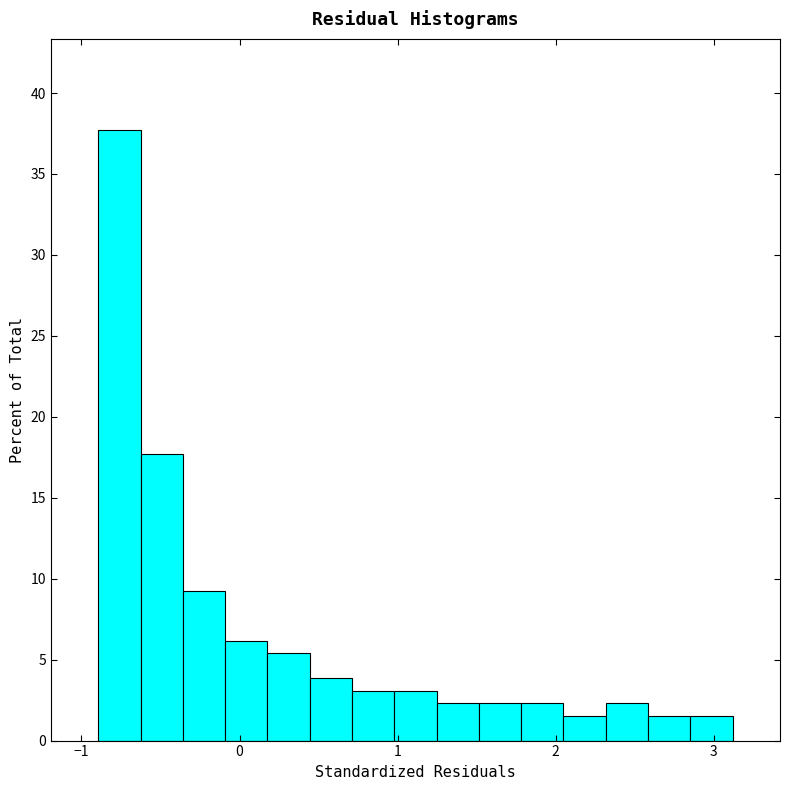

Around what value on the x-axis is the tallest bar? Give the approximate position of its centre, as read against the axis.

-0.8